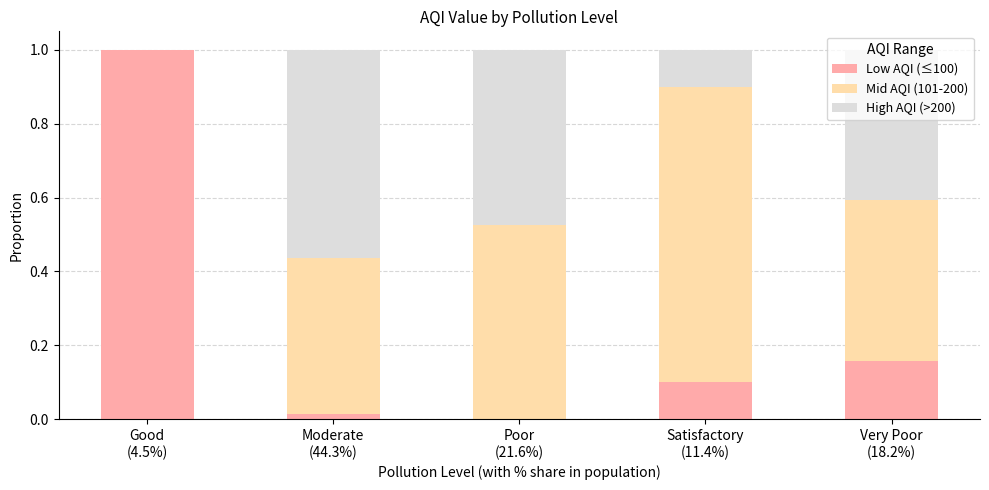

What is the maximum value for Low AQI (≤100)?

1.0